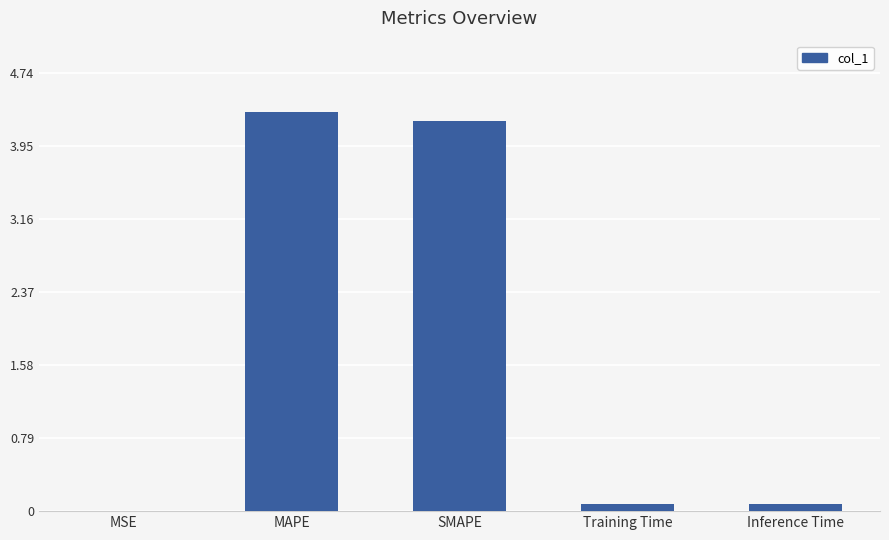

What is the sum of the values at Training Time and MSE?

0.1